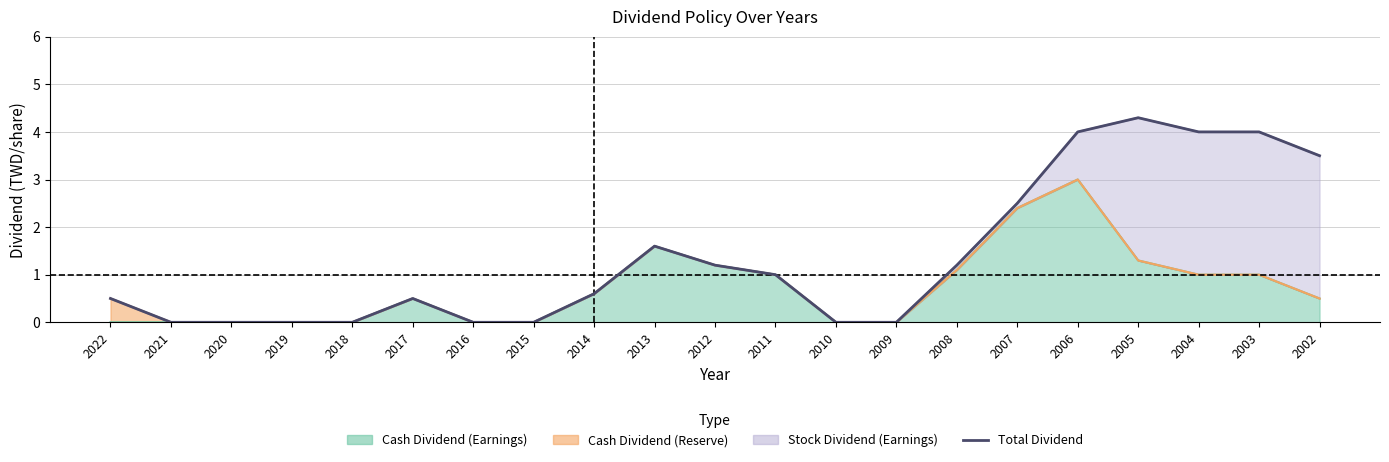

The chart shows a value of 4.0 at 2003. True or false?

True